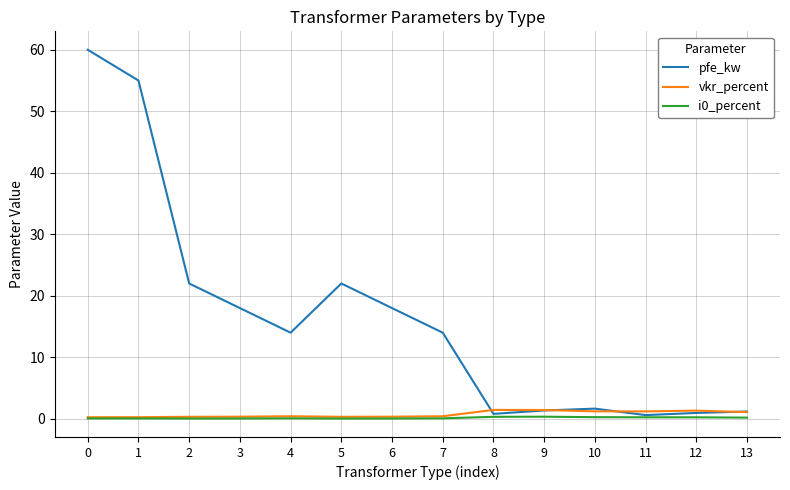

The pfe_kw series shows 18.0 at 3. True or false?

True